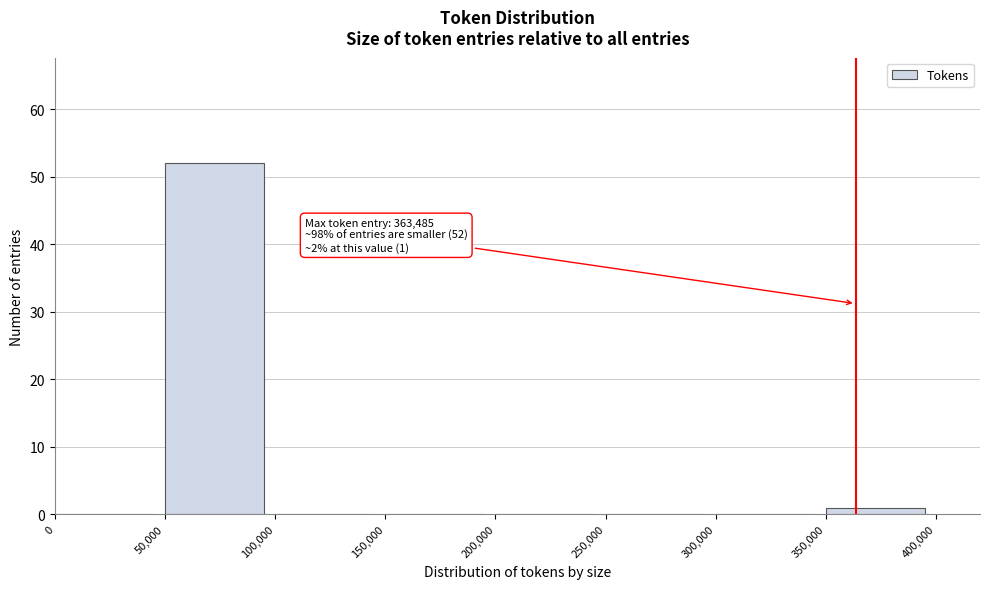

Which range on the x-axis has the tallest bar?

50,000 to 100,000